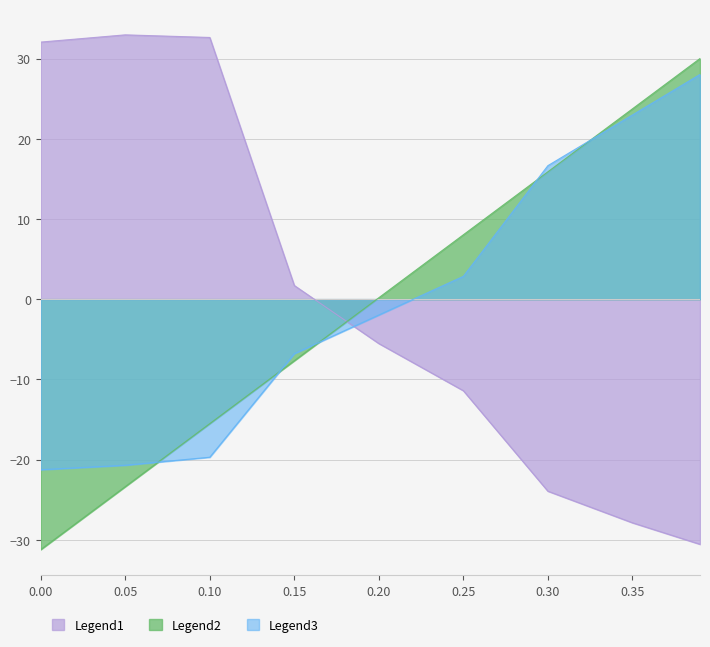

Rank the series by their maximum value, from lowest to highest.

Legend3, Legend2, Legend1